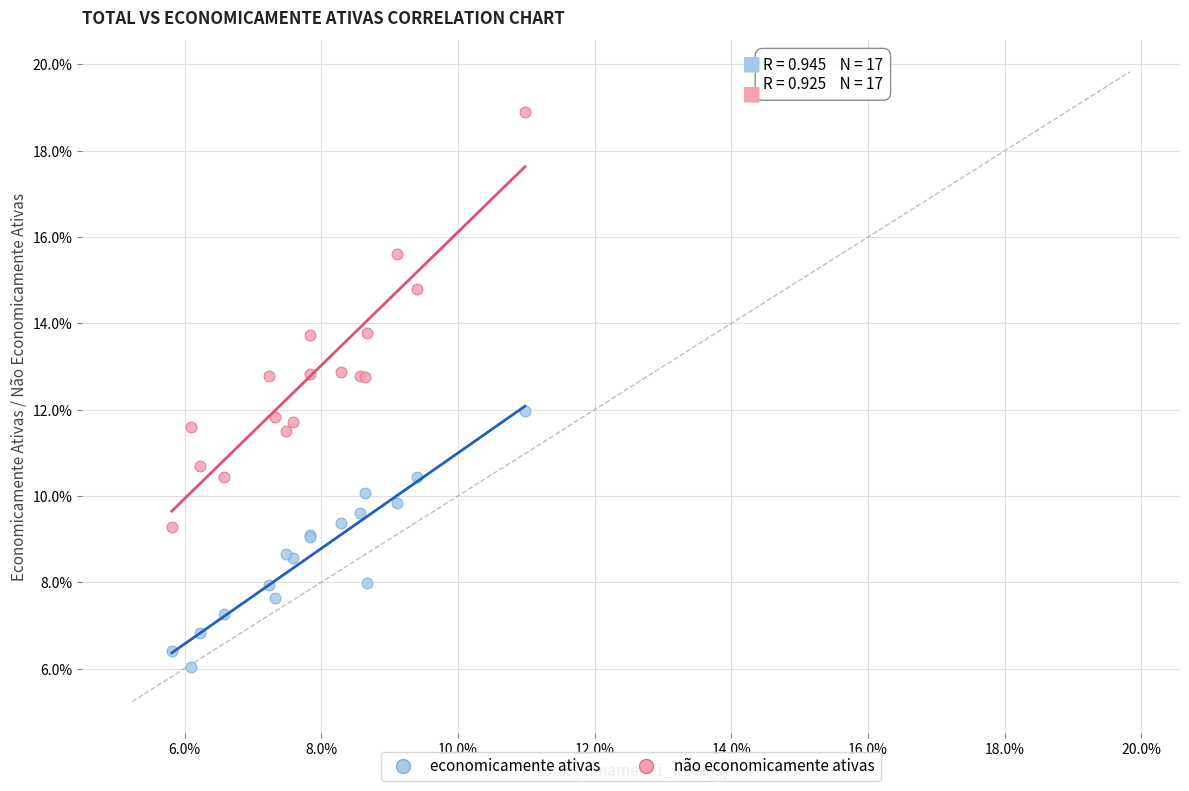

Which series reaches the minimum Y coordinate?

economicamente ativas